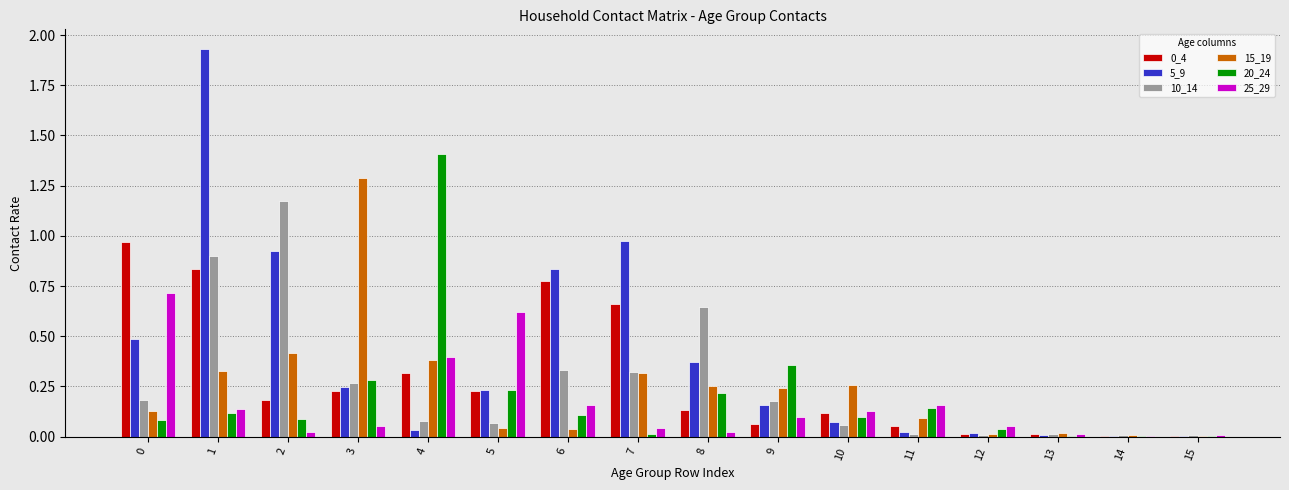

How many groups of bars are there?

16